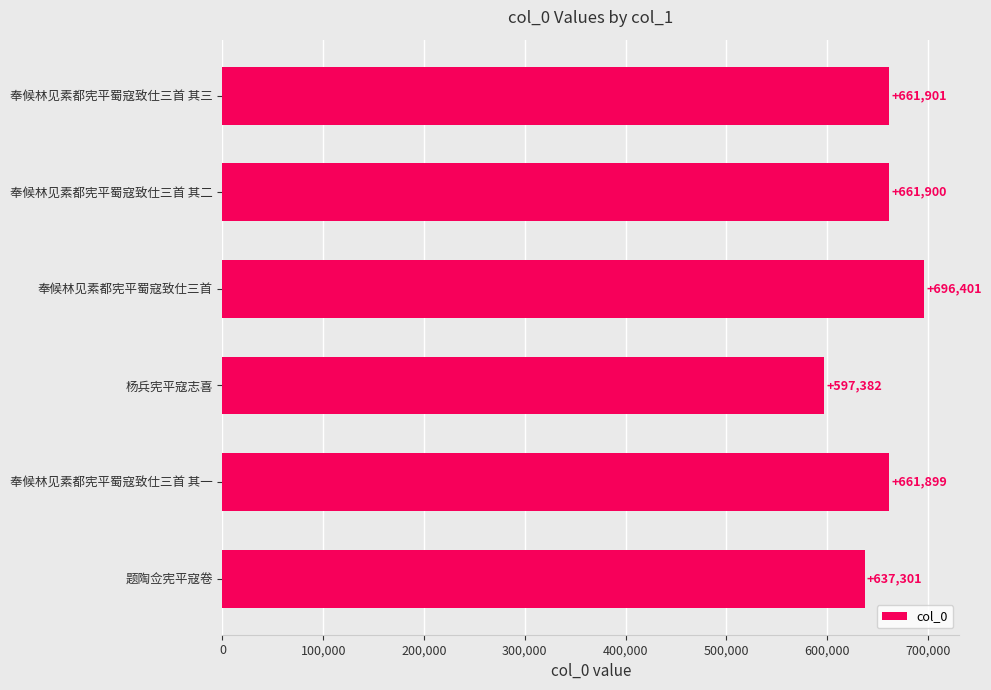

Reading top to bottom, transcribe all the data shown in this chart.

奉候林见素都宪平蜀寇致仕三首 其三=661901	奉候林见素都宪平蜀寇致仕三首 其二=661900	奉候林见素都宪平蜀寇致仕三首=696401	杨兵宪平寇志喜=597382	奉候林见素都宪平蜀寇致仕三首 其一=661899	题陶佥宪平寇卷=637301